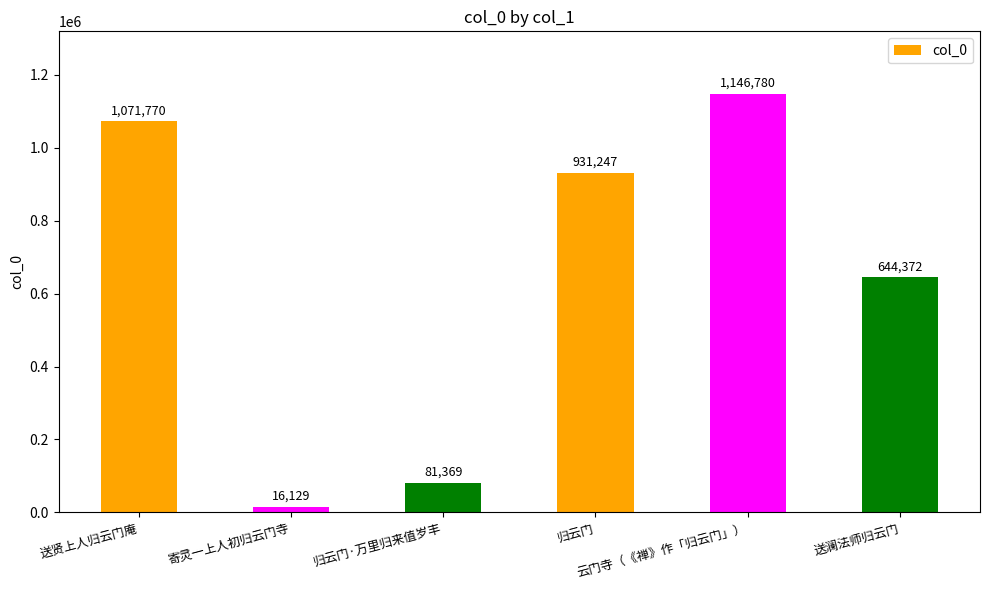

What is the maximum value shown in the chart?

1146780